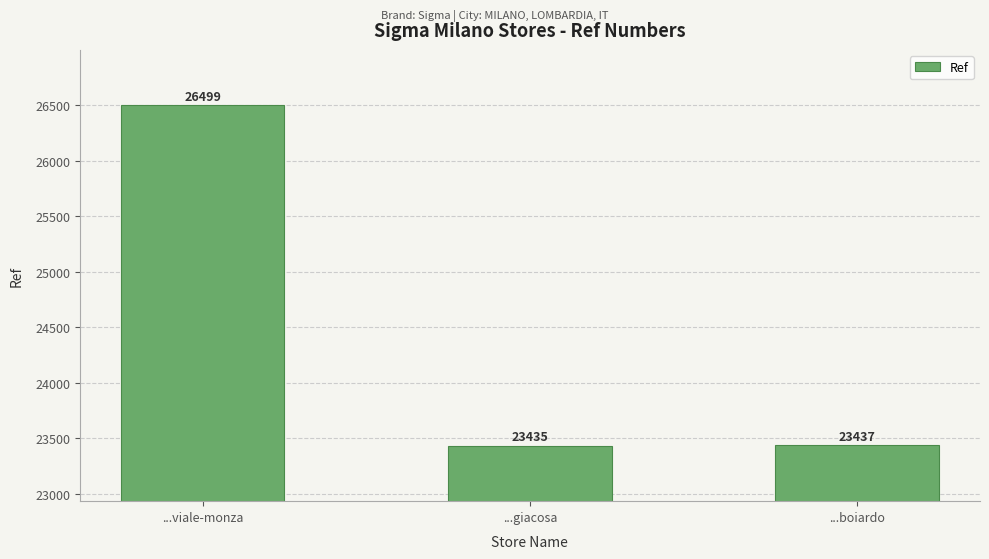

How many bars are there in total?

3